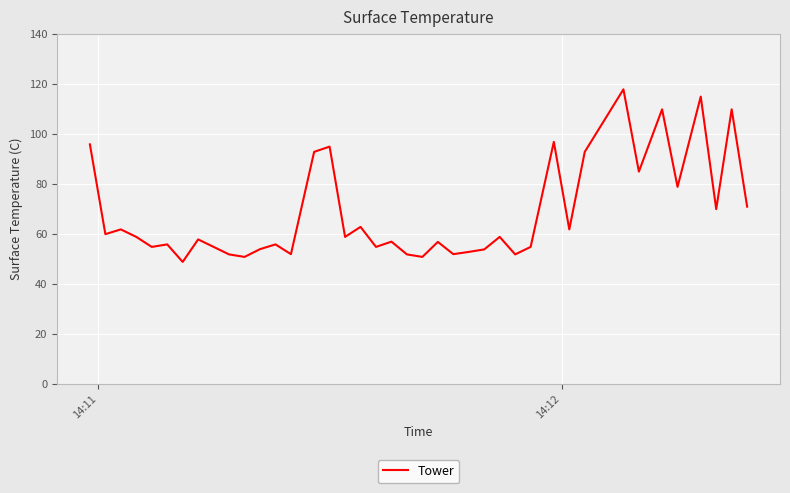

What is the greatest value displayed?

117.9